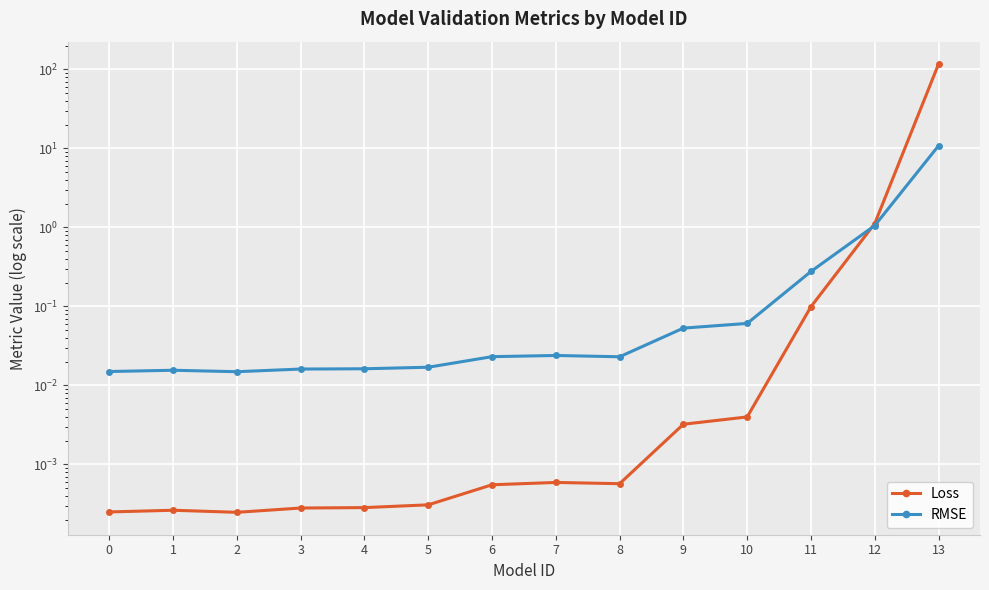

How many interior local peaks does the Loss series have?

2